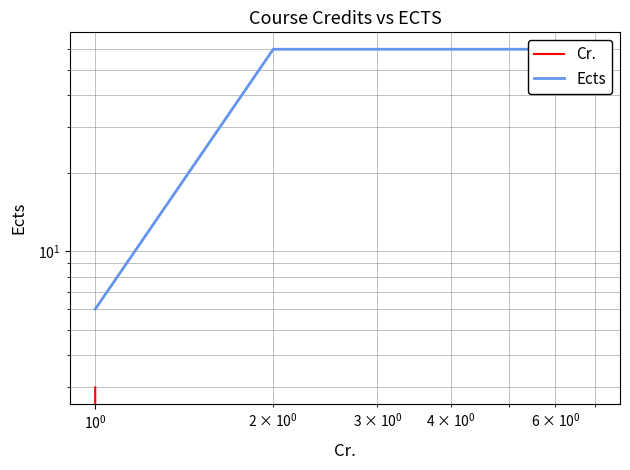

Reading right to left, list all the values displayed in this chart.

Cr.: 0	0	0	0	0	0	3
Ects: 60	60	60	60	60	60	6